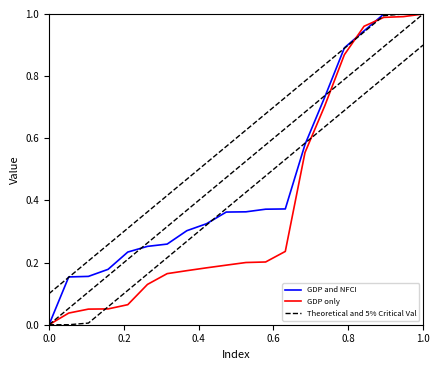

How many lines are shown in the chart?

3